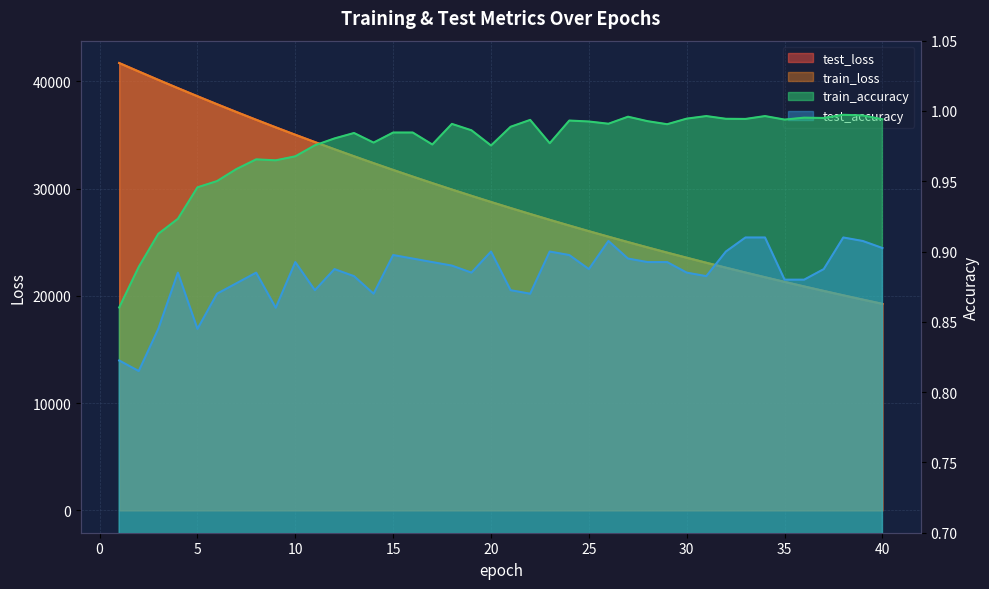

Rank the series at 30 from highest to lowest value.

test_loss, train_loss, train_accuracy, test_accuracy